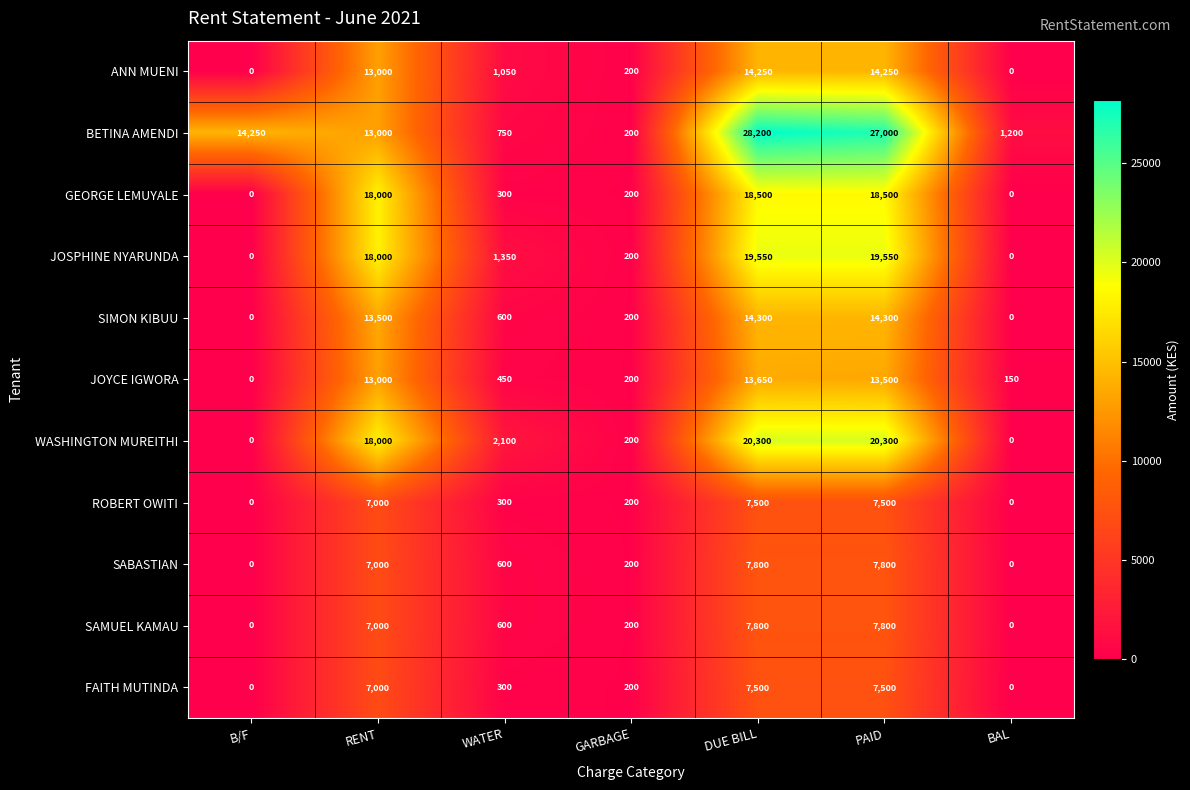

The value of SAMUEL KAMAU at B/F is 5021. True or false?

False